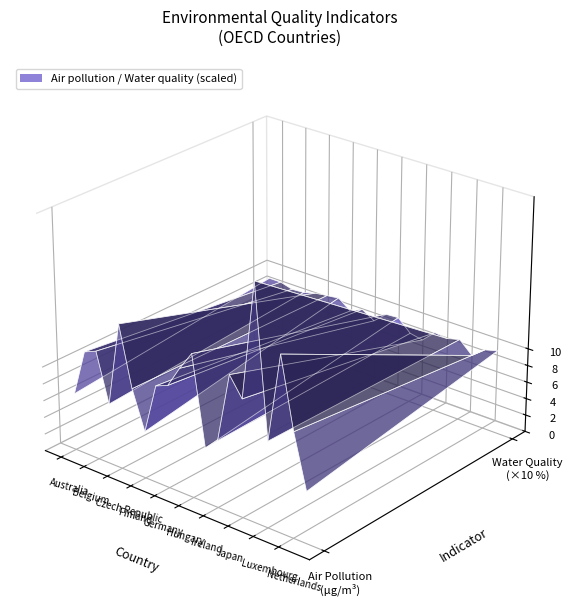

Reading left to right, what are all the values shown in this chart?

Air pollution: 6.7	12.2	12.8	7.1	17.0	10.0	5.5	11.4	12.0	14.5	16.7	6.4	7.8	15.9	13.7	27.3	10.0	20.3	12.2	6.0
Water quality: 92.0	92.0	88.0	89.0	93.0	95.0	97.0	86.0	93.0	84.0	97.0	98.0	84.0	81.0	95.0	93.0	97.0	83.0	95.0	99.0